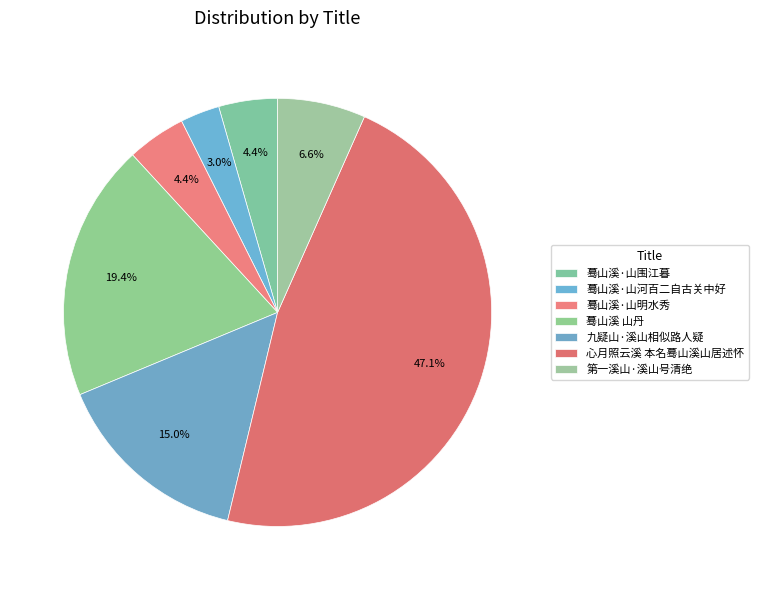

Which has a higher value, 九疑山·溪山相似路人疑 or 蓦山溪·山围江暮?

九疑山·溪山相似路人疑